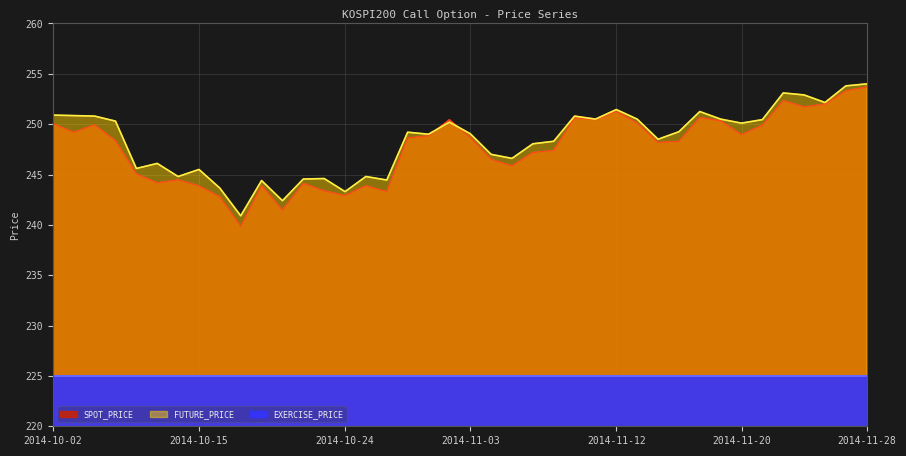

How many values in the SPOT_PRICE series are below 248?

17